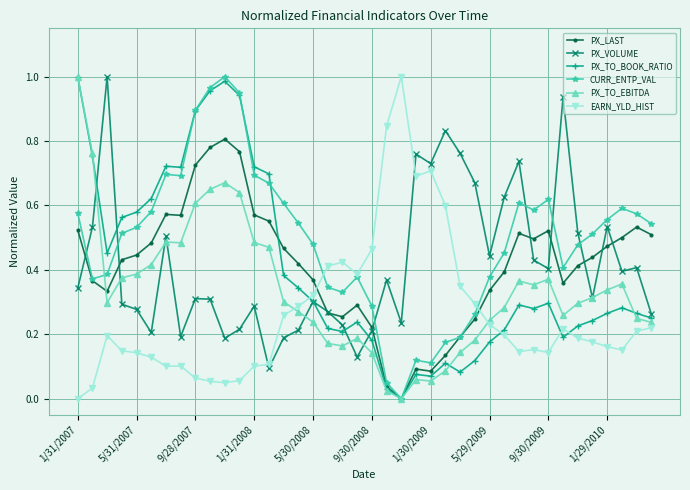

Which series has the largest total across all categories?

CURR_ENTP_VAL